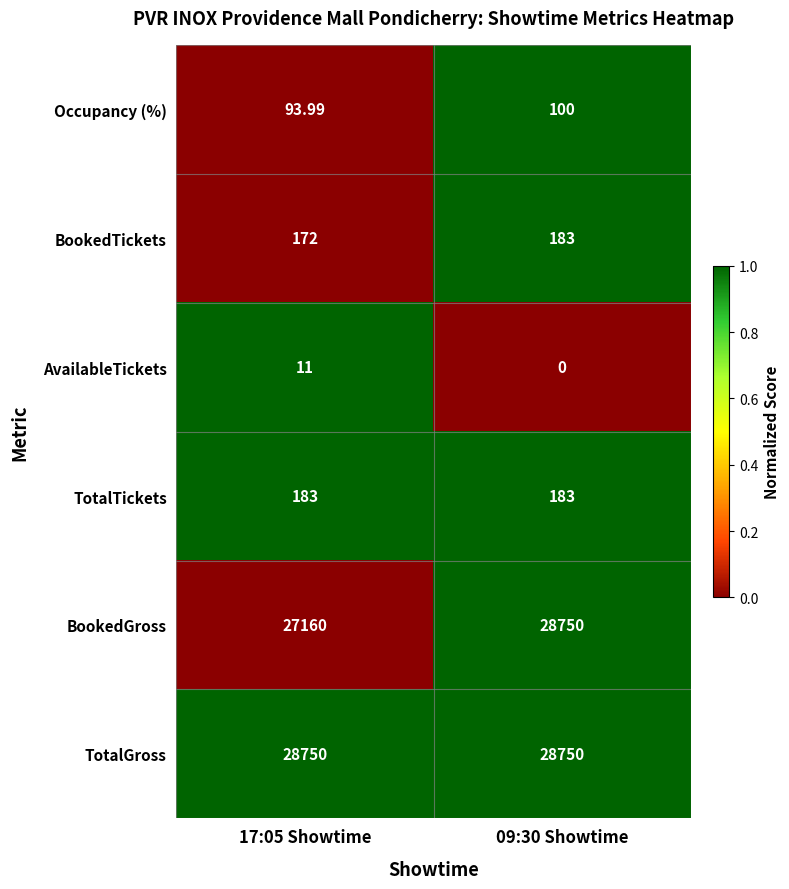

Is the value of TotalTickets at 09:30 Showtime greater than the value of AvailableTickets at 17:05 Showtime?

Yes